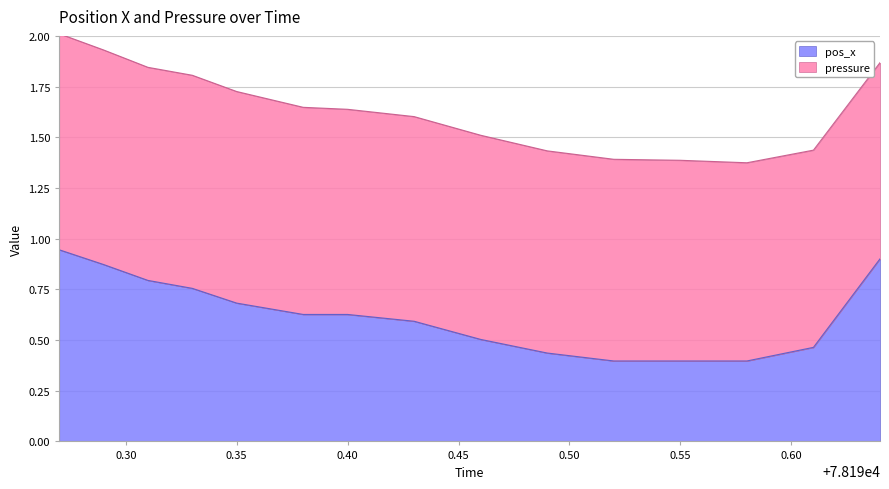

What is the label of the 2nd point from the left?

78190.29